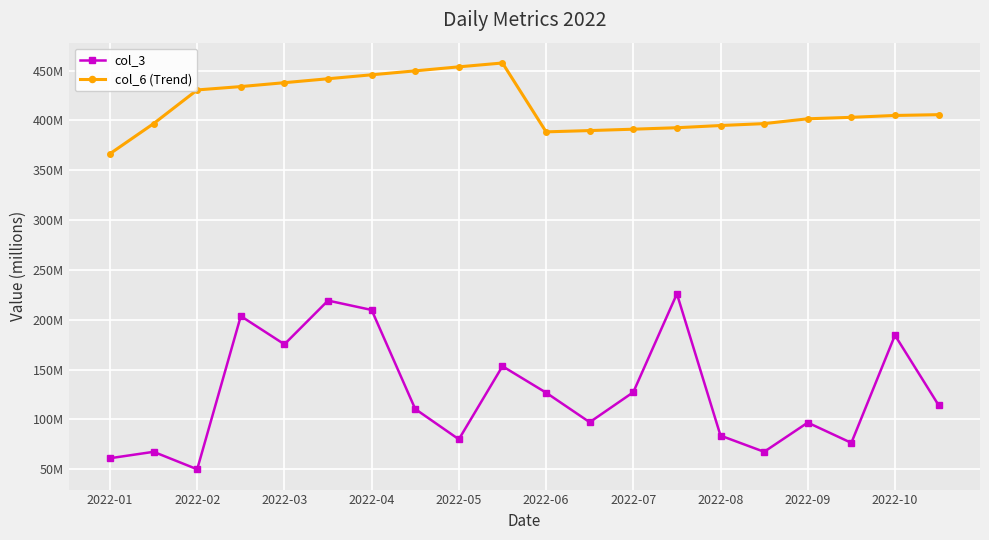

Rank the series by their maximum value, from highest to lowest.

col_6 (Trend), col_3